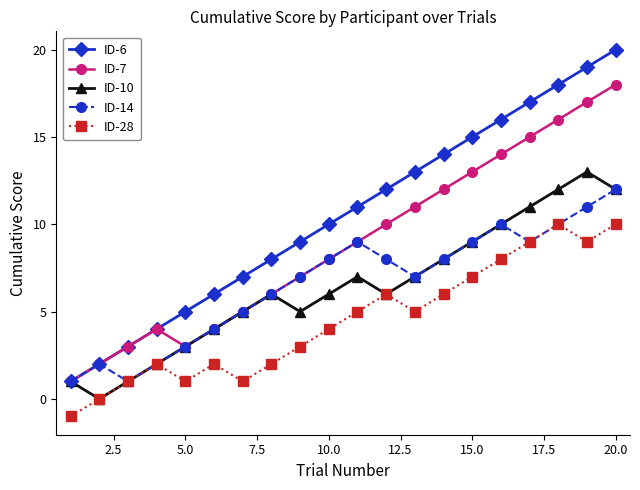

Which series has the widest spread of values?

ID-6